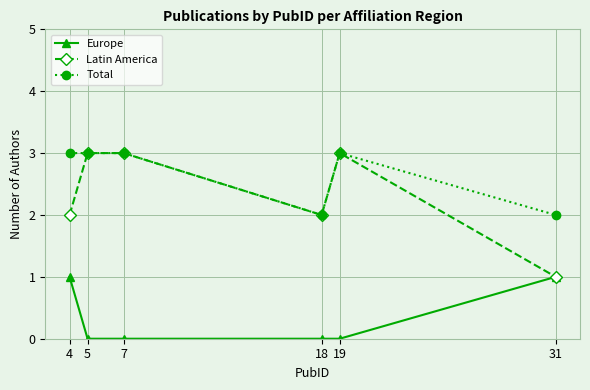

What is the difference between the second highest and minimum values in the Total series?

1